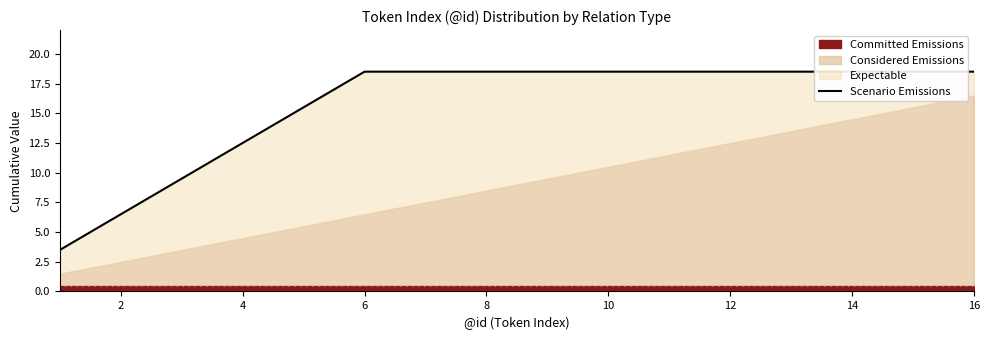

What is the difference between the values at 0 and 13?

15.0